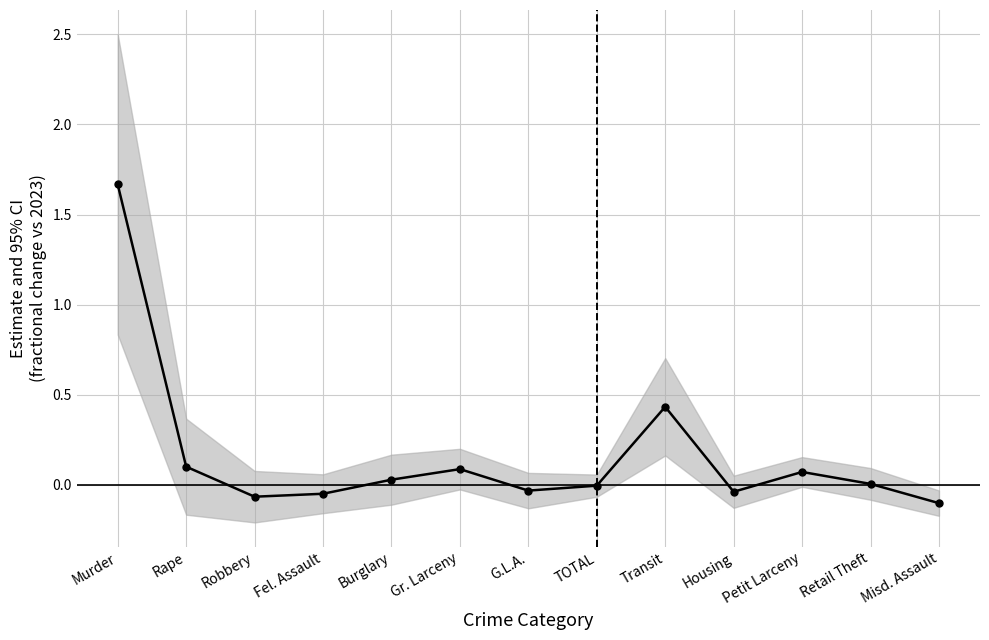

The value at Transit is 0.4. True or false?

True